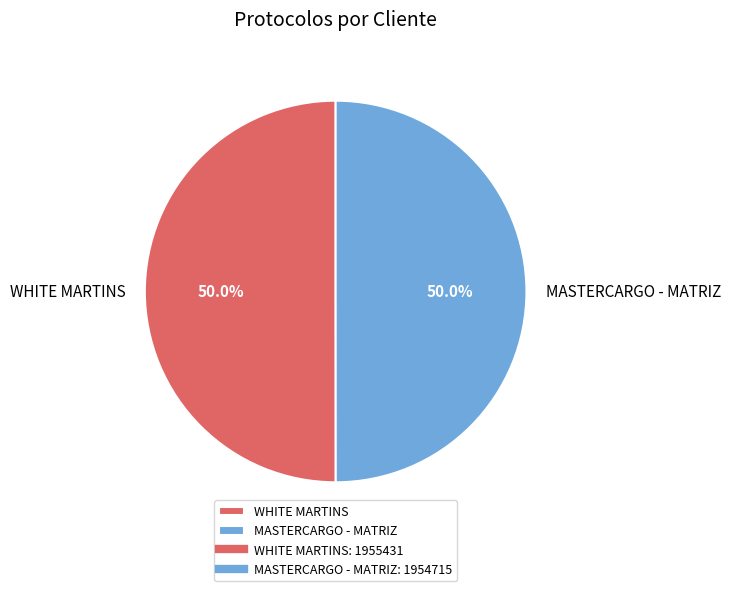

What percentage do MASTERCARGO - MATRIZ and WHITE MARTINS together represent?

100.0%